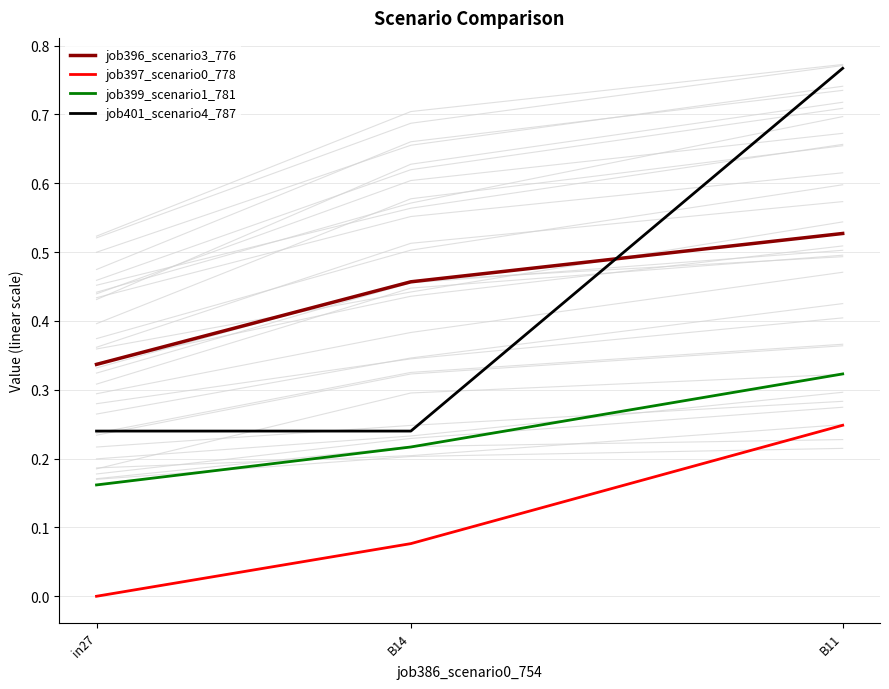

How many lines are shown in the chart?

4